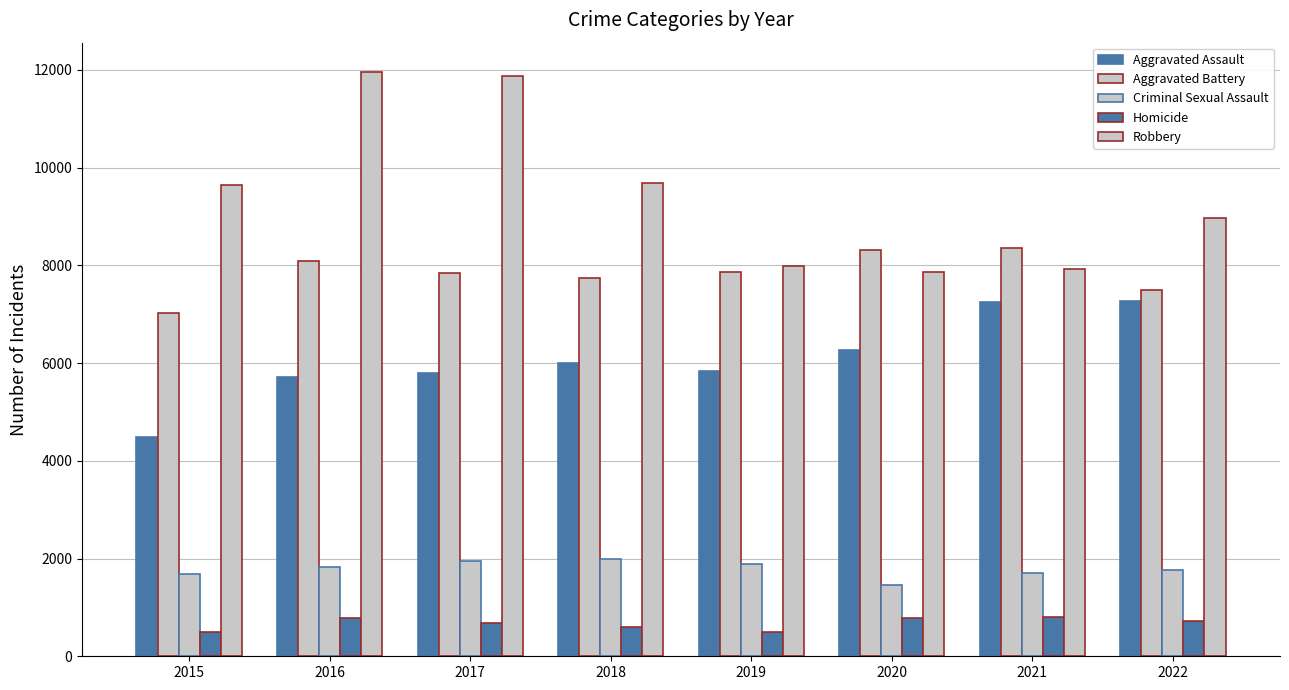

At which label is Criminal Sexual Assault closest to 1725?

2021